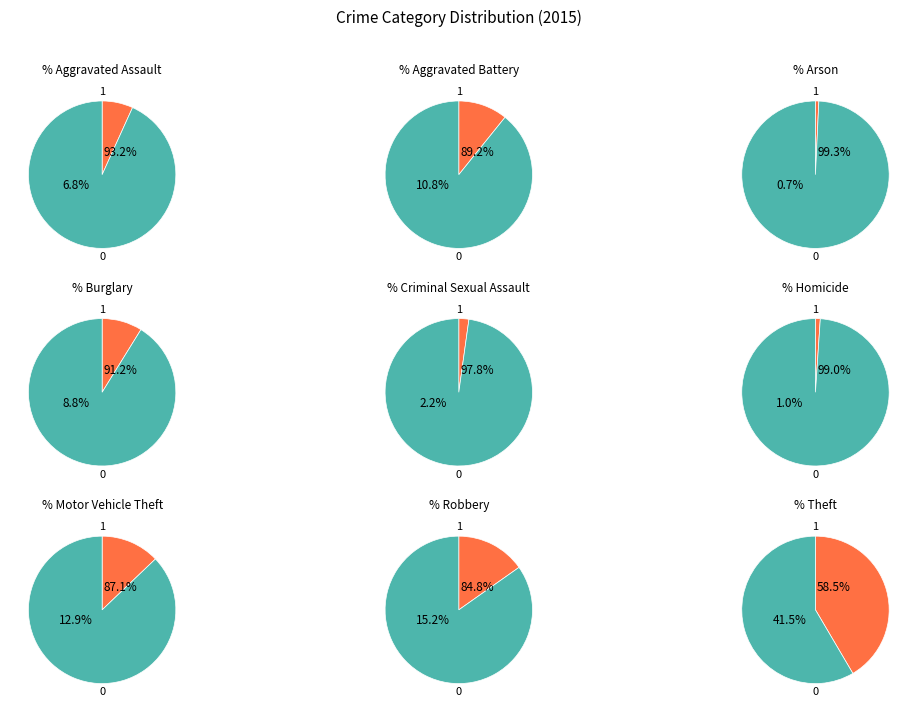

True or false: Arson accounts for 1% of the total.

True